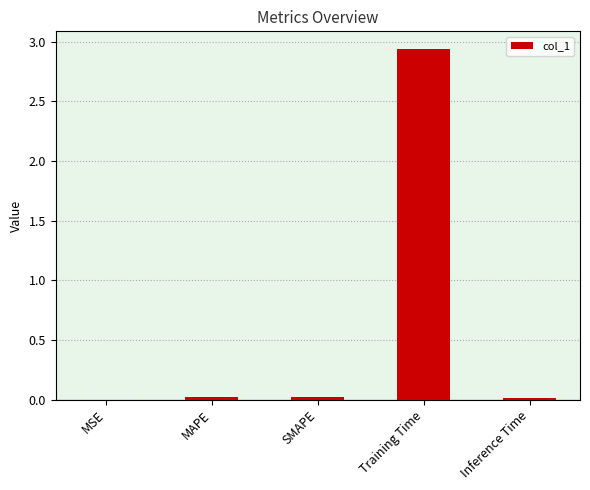

The value at MAPE is 0.0. True or false?

True